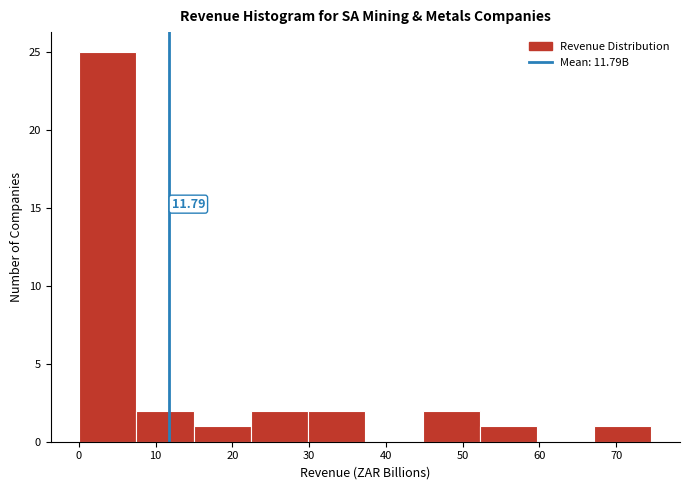

Over which range of the x-axis is the bar tallest?

0 to 8